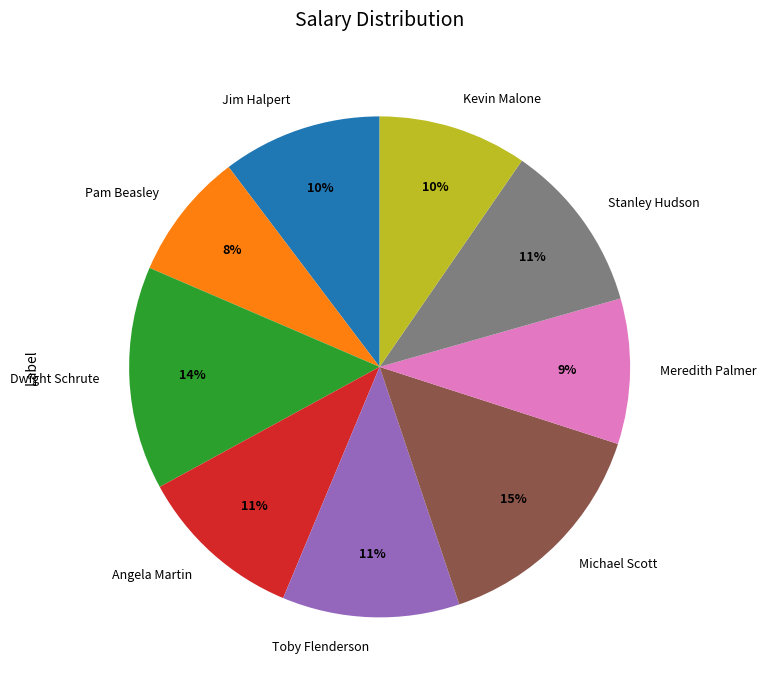

Is the sum of Pam Beasley and Kevin Malone greater than half?

No